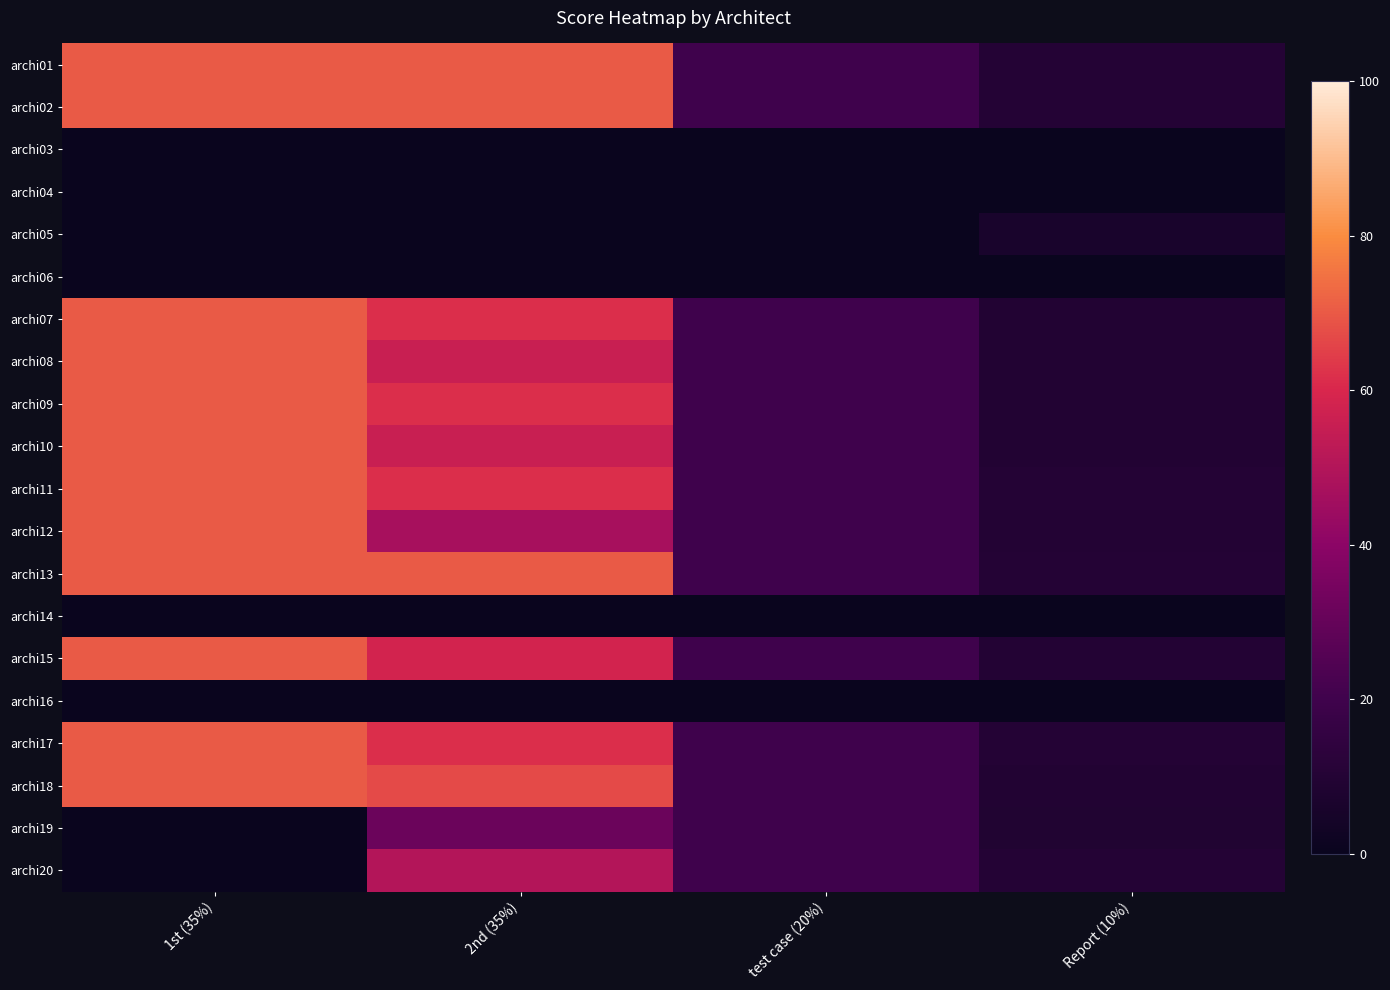

Reading left to right, what are all the values shown in this chart?

archi01: 1st (35%)=70.0	2nd (35%)=70.0	test case (20%)=20.0	Report (10%)=10.0
archi02: 1st (35%)=70.0	2nd (35%)=70.0	test case (20%)=20.0	Report (10%)=9.8
archi03: 1st (35%)=0.0	2nd (35%)=0.0	test case (20%)=0.0	Report (10%)=0.0
archi04: 1st (35%)=0.0	2nd (35%)=0.0	test case (20%)=0.0	Report (10%)=0.0
archi05: 1st (35%)=0.0	2nd (35%)=0.0	test case (20%)=0.0	Report (10%)=6.0
archi06: 1st (35%)=0.0	2nd (35%)=0.0	test case (20%)=0.0	Report (10%)=0.0
archi07: 1st (35%)=70.0	2nd (35%)=61.4	test case (20%)=20.0	Report (10%)=9.2
archi08: 1st (35%)=70.0	2nd (35%)=55.7	test case (20%)=20.0	Report (10%)=9.1
archi09: 1st (35%)=70.0	2nd (35%)=61.4	test case (20%)=20.0	Report (10%)=9.2
archi10: 1st (35%)=70.0	2nd (35%)=55.7	test case (20%)=20.0	Report (10%)=9.0
archi11: 1st (35%)=70.0	2nd (35%)=61.4	test case (20%)=20.0	Report (10%)=10.0
archi12: 1st (35%)=70.0	2nd (35%)=47.1	test case (20%)=20.0	Report (10%)=9.6
archi13: 1st (35%)=70.0	2nd (35%)=70.0	test case (20%)=20.0	Report (10%)=10.0
archi14: 1st (35%)=0.0	2nd (35%)=0.0	test case (20%)=0.0	Report (10%)=0.0
archi15: 1st (35%)=70.0	2nd (35%)=58.6	test case (20%)=20.0	Report (10%)=9.7
archi16: 1st (35%)=0.0	2nd (35%)=0.0	test case (20%)=0.0	Report (10%)=0.0
archi17: 1st (35%)=70.0	2nd (35%)=61.4	test case (20%)=20.0	Report (10%)=10.0
archi18: 1st (35%)=70.0	2nd (35%)=67.1	test case (20%)=20.0	Report (10%)=9.0
archi19: 1st (35%)=0.0	2nd (35%)=31.4	test case (20%)=20.0	Report (10%)=8.8
archi20: 1st (35%)=0.0	2nd (35%)=50.0	test case (20%)=20.0	Report (10%)=10.0